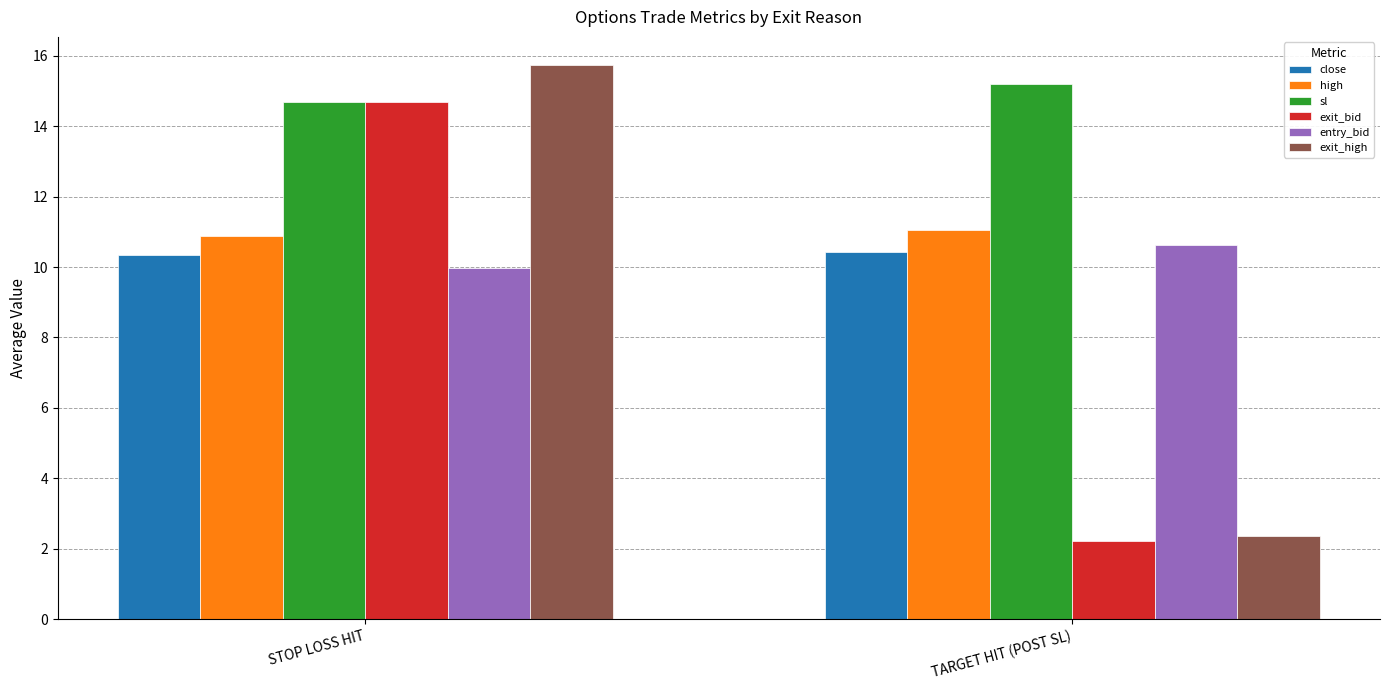

Rank the categories by exit_bid value from lowest to highest.

TARGET HIT (POST SL), STOP LOSS HIT